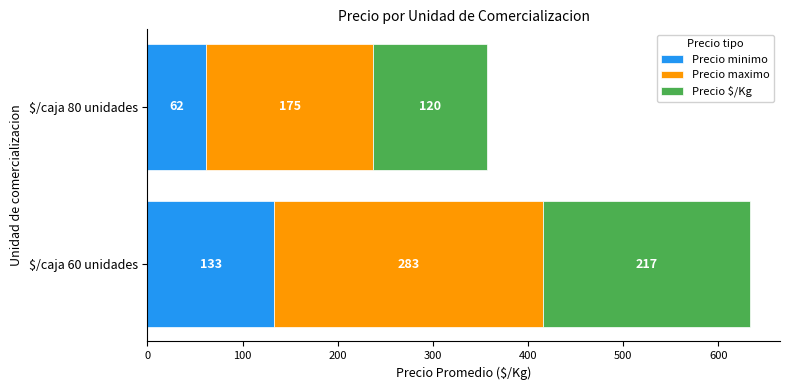

Read the Precio minimo value at $/caja 60 unidades.

133